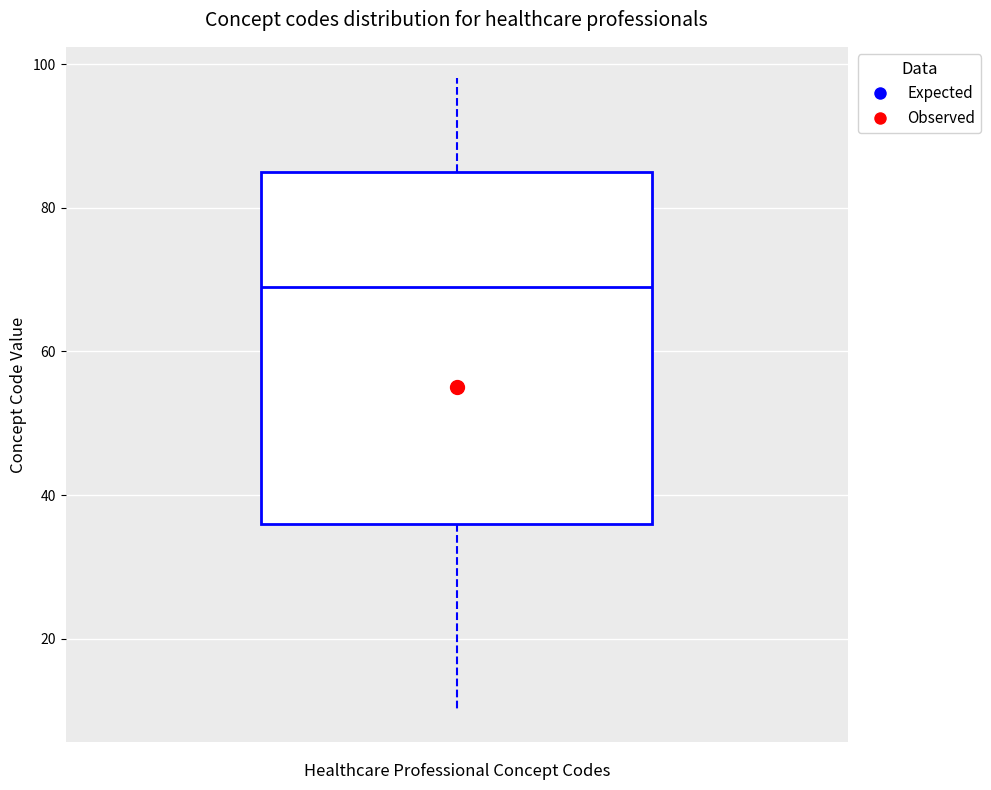

Where is the upper edge of the box on the y-axis? The values are not printed on the chart, so give them approximately, as read against the axis.

86